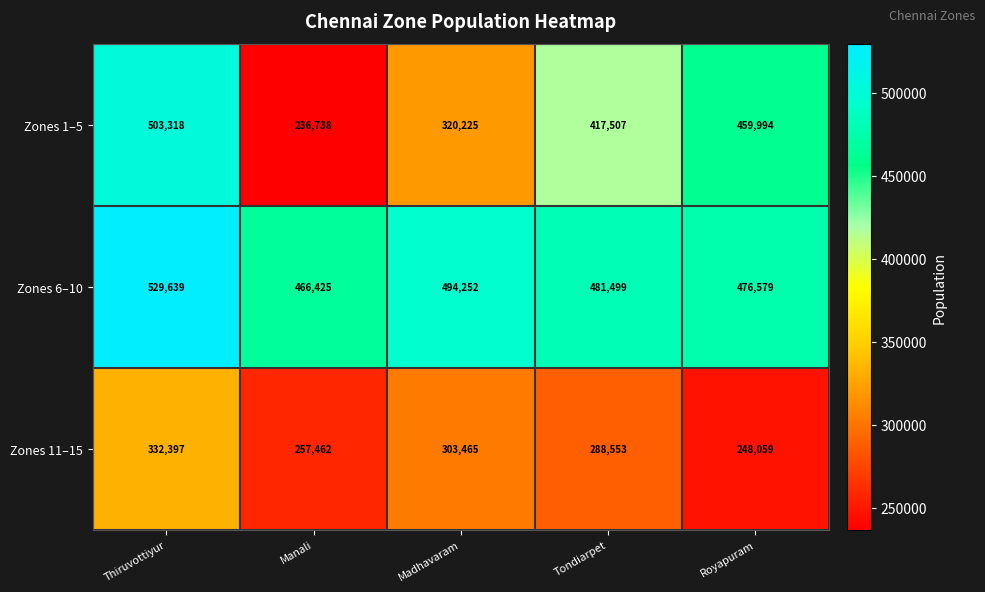

The value of Zones 6–10 at Tondiarpet is 481499. True or false?

True